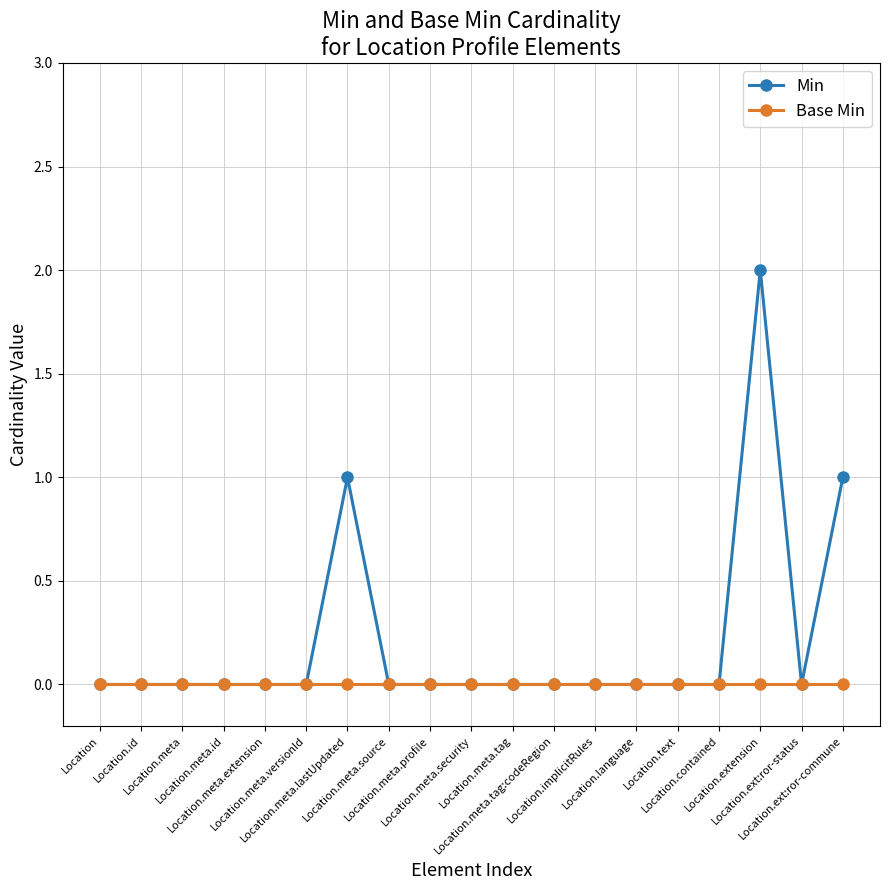

The value of Min at Location.language is 1. True or false?

False